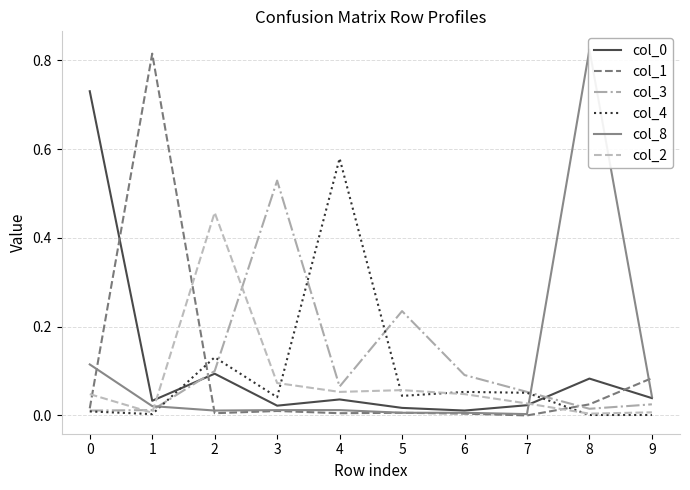

Which series ends up on top after the final intersection of col_1 and col_8?

col_1